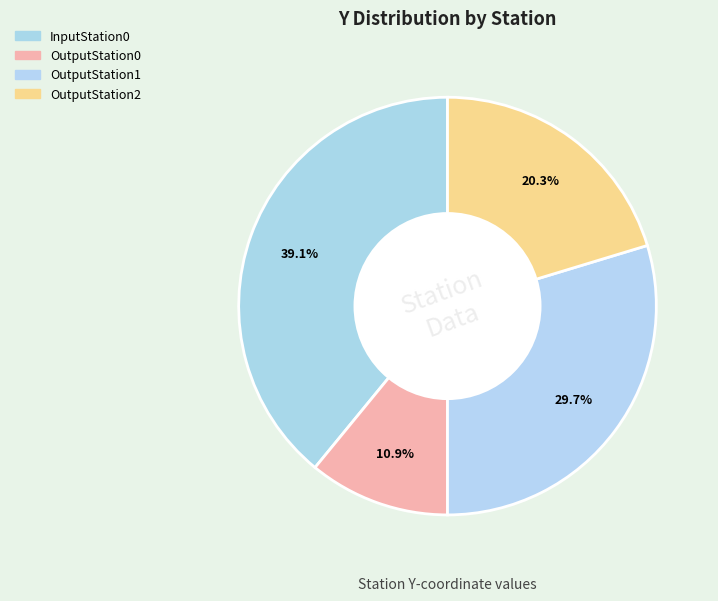

How many segments does this pie chart have?

4